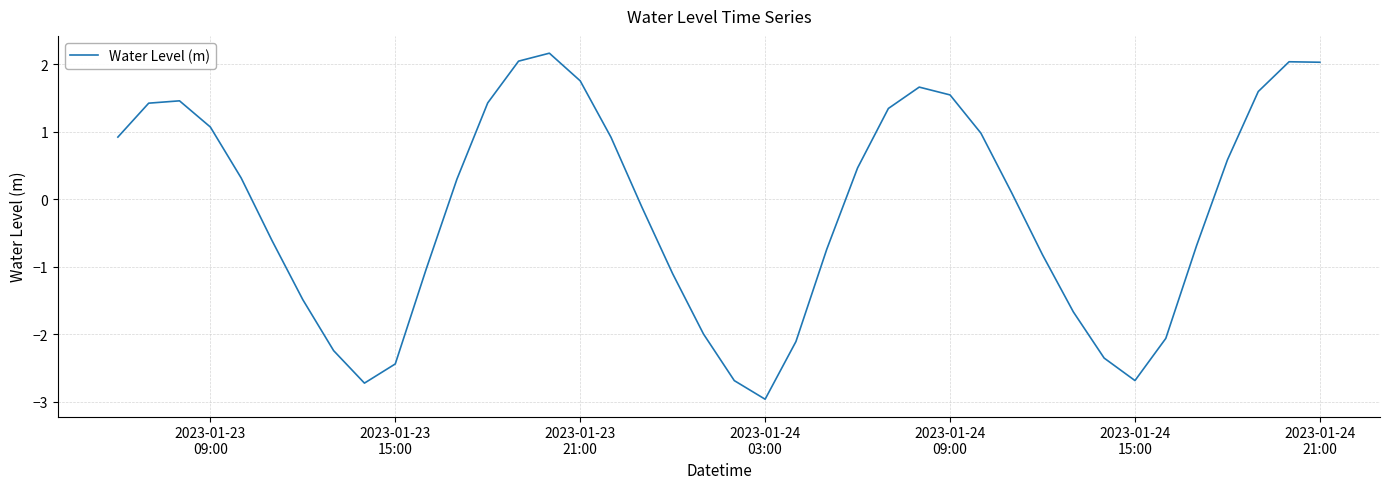

What is the maximum value shown in the chart?

2.2